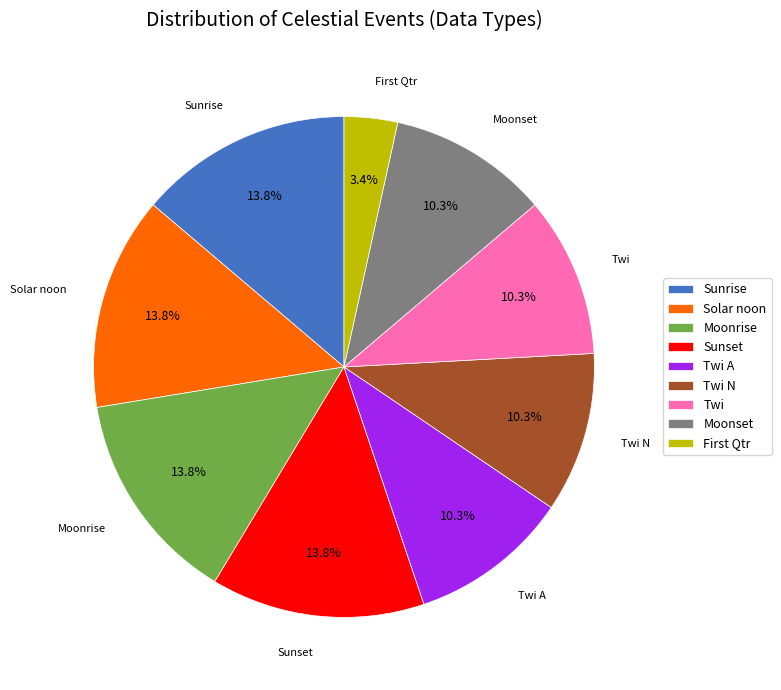

Does Solar noon represent more than half of the total?

No